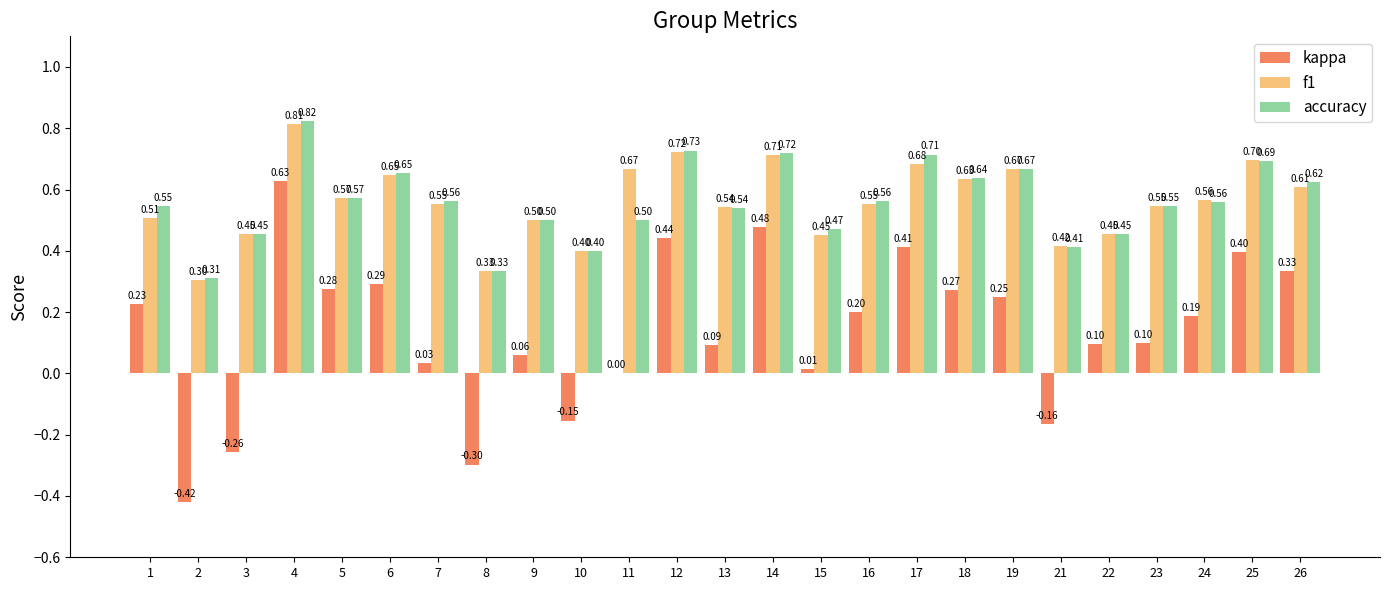

Is the value of kappa at 11 greater than the value of f1 at 7?

No